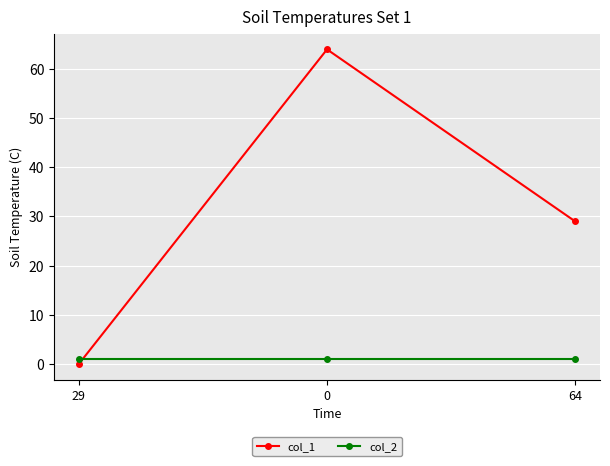

Which series has the largest total across all categories?

col_1